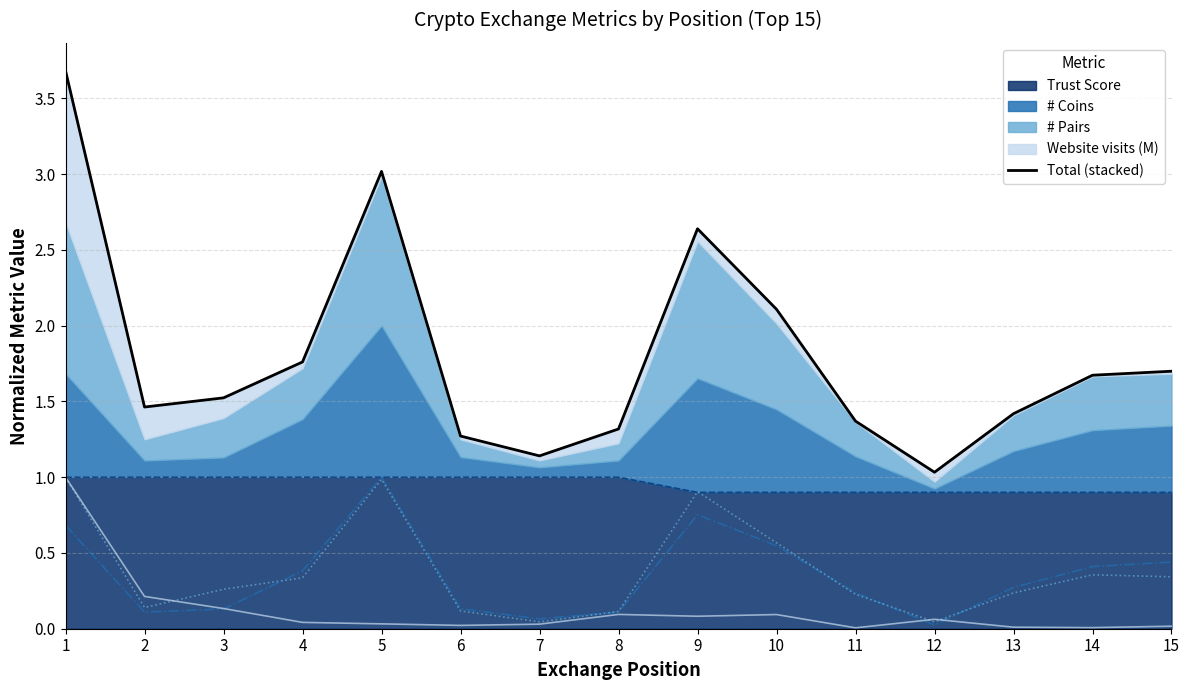

Where is the first local minimum?

2